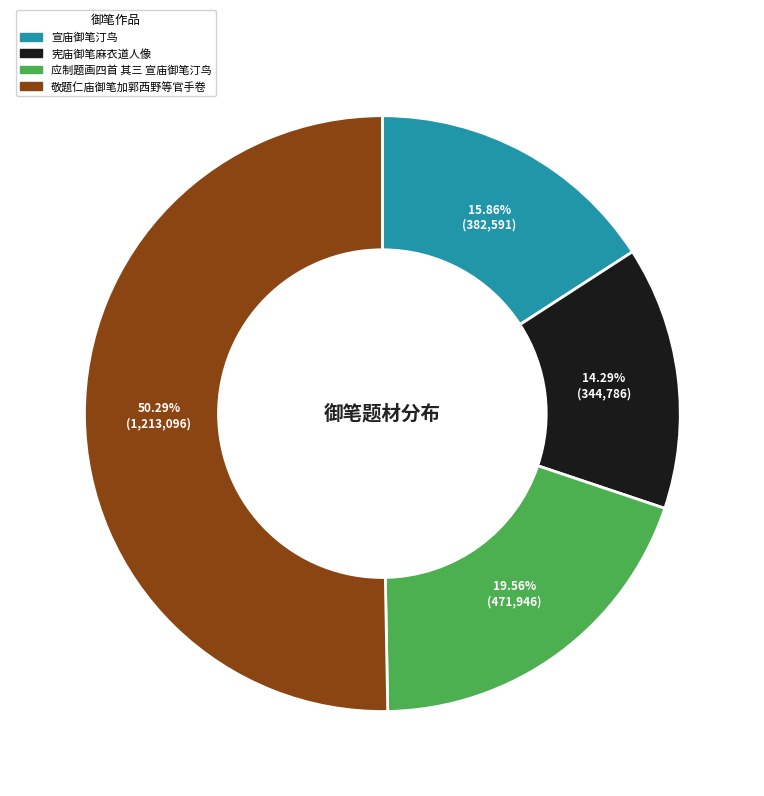

Rank the categories by value from lowest to highest.

宪庙御笔麻衣道人像, 宣庙御笔汀鸟, 应制题画四首 其三 宣庙御笔汀鸟, 敬题仁庙御笔加郭西野等官手卷